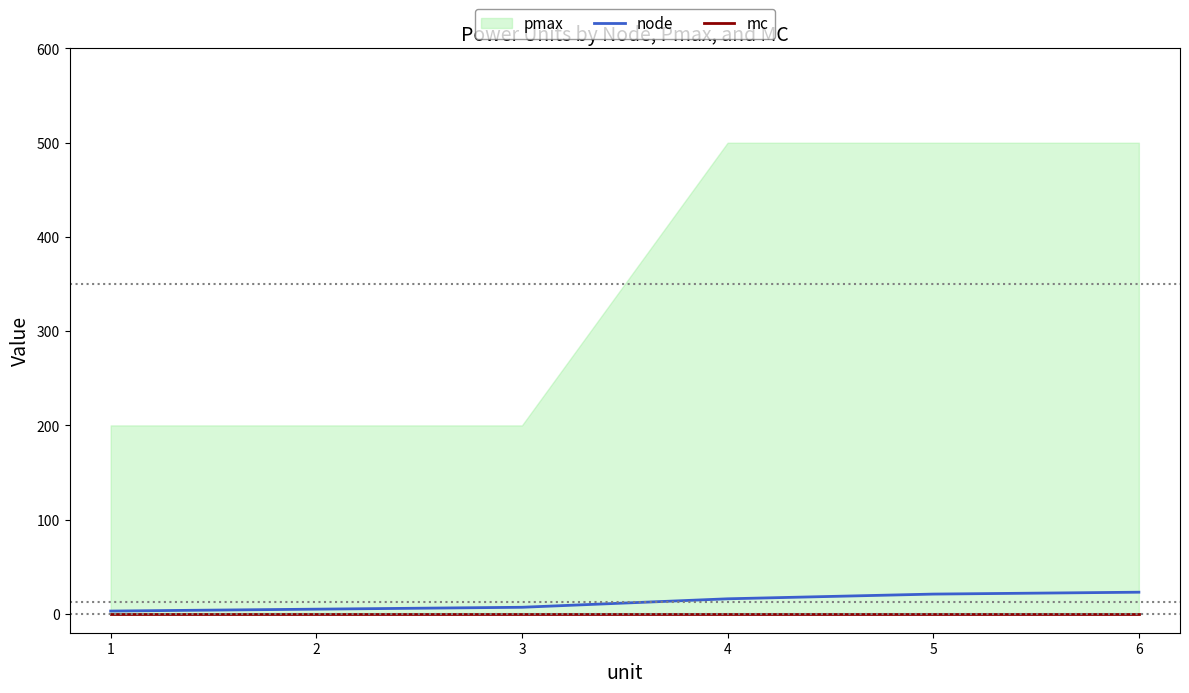

At how many categories does at least one series exceed 14?

3